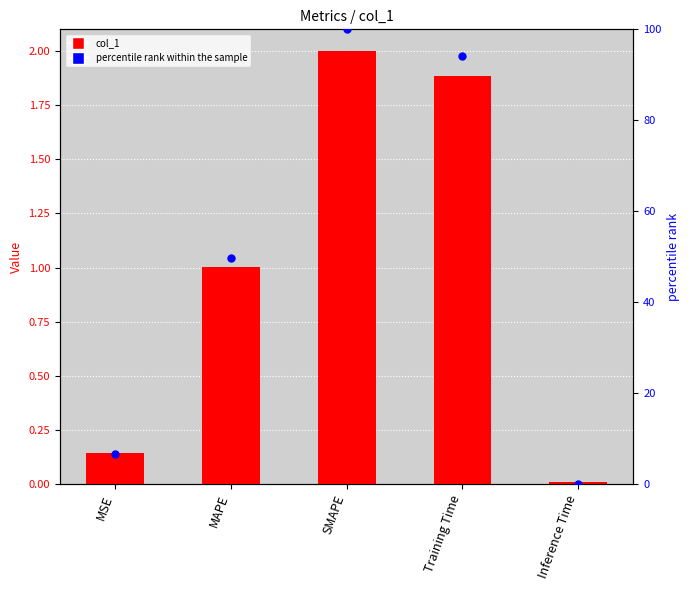

What is the total value across all series at SMAPE?

102.0